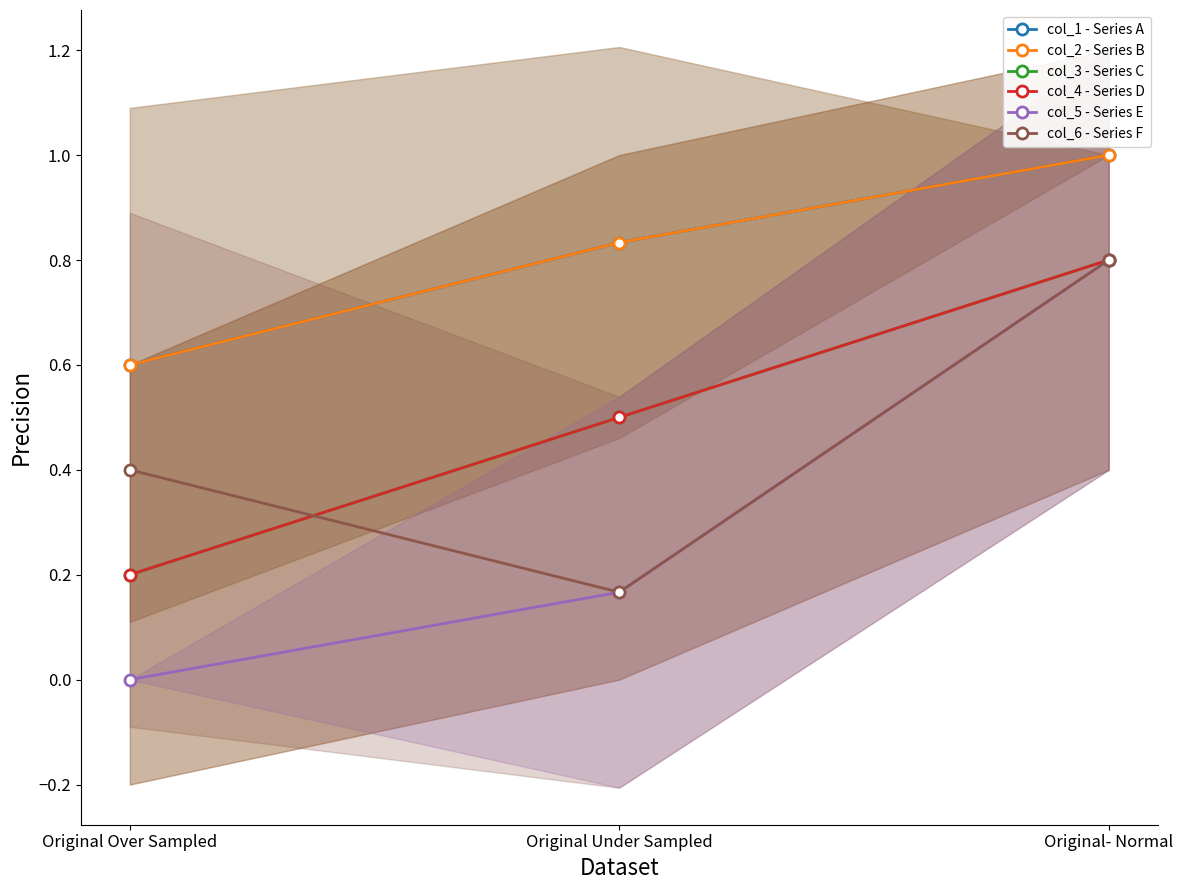

How many categories are shown in the chart?

3